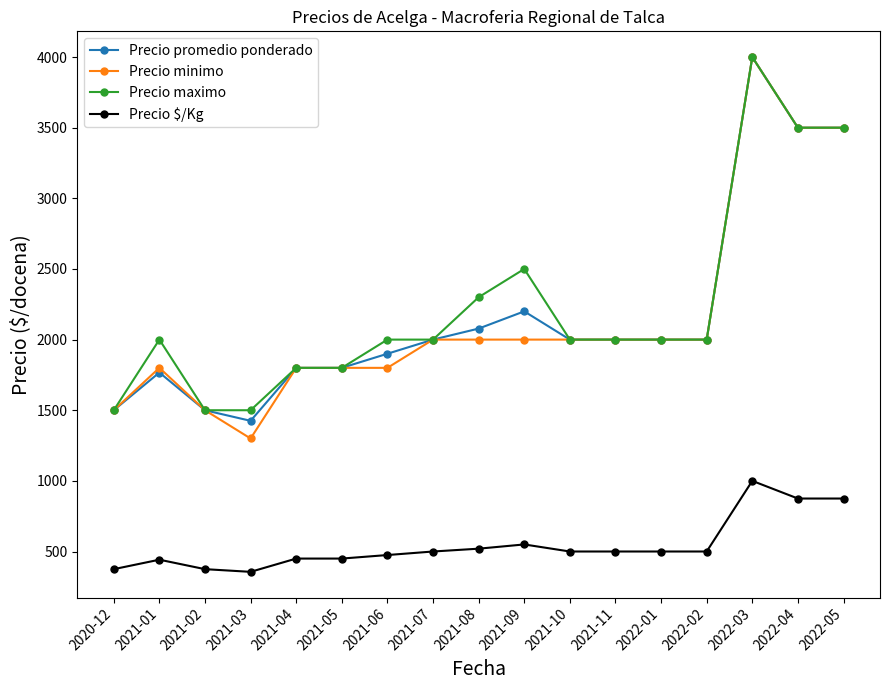

The value of Precio minimo at 2022-04 is 3500. True or false?

True